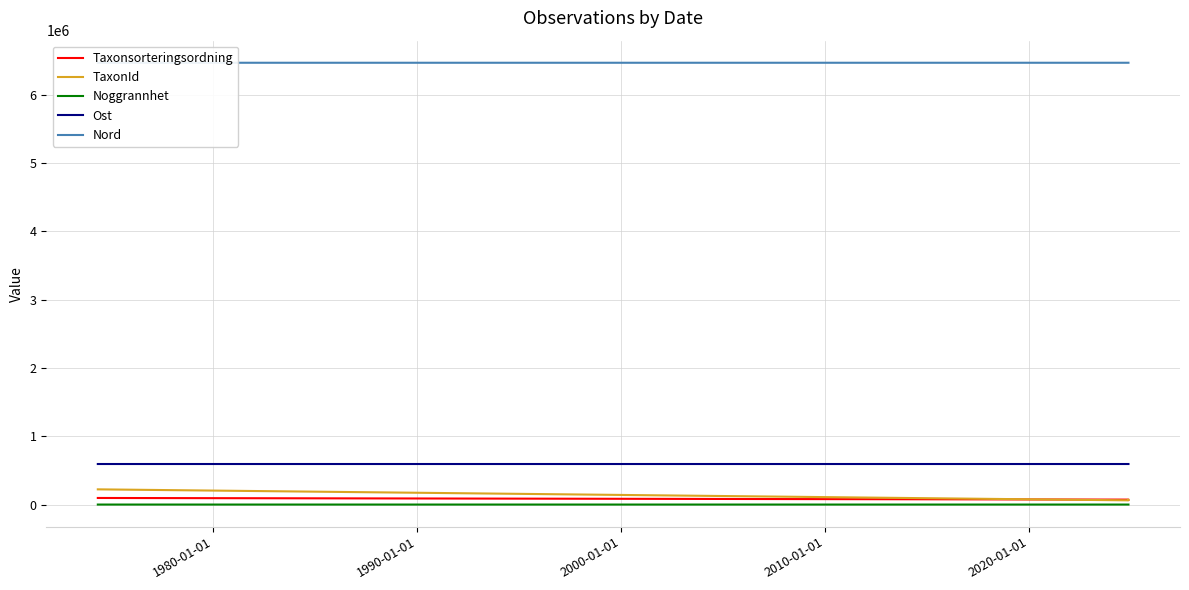

Which series has the largest total across all categories?

Nord